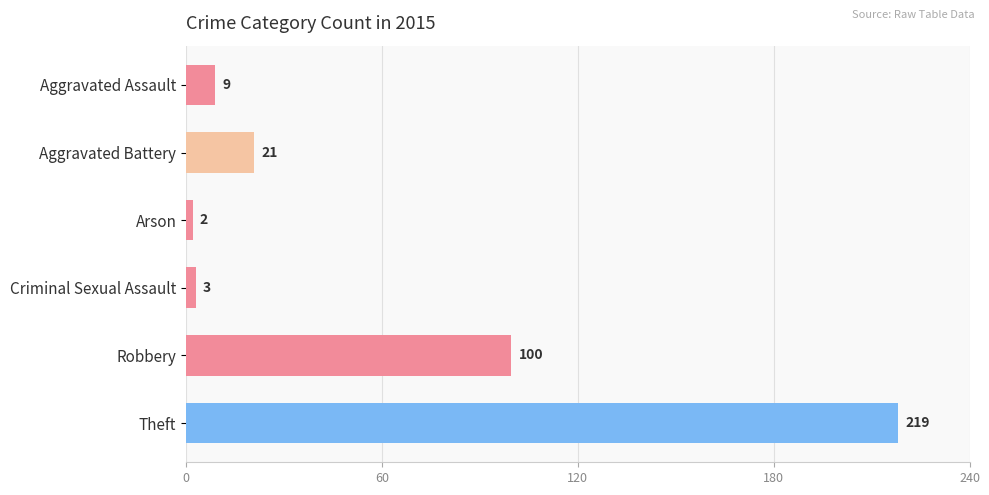

Does the chart contain stacked bars?

No